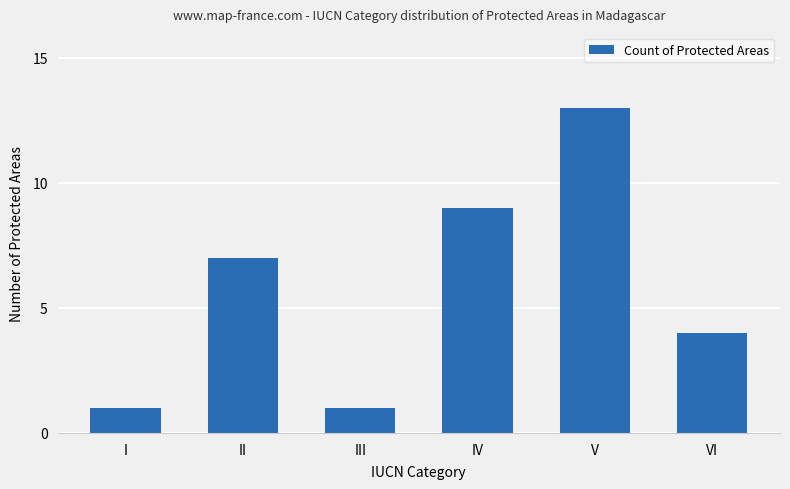

What is the maximum value shown in the chart?

13